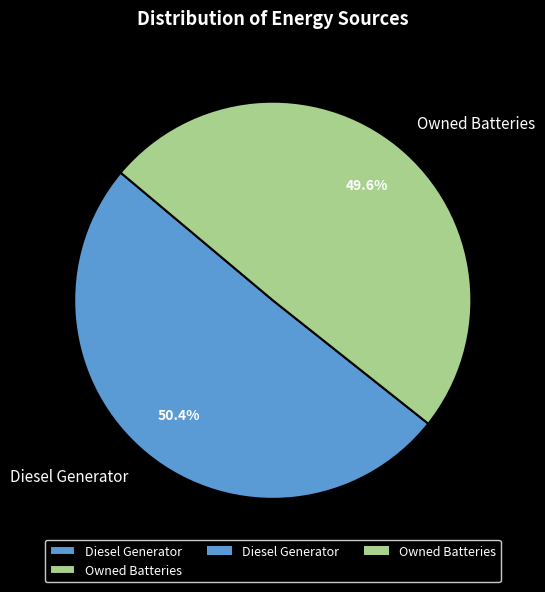

How many slices are in this pie chart?

2